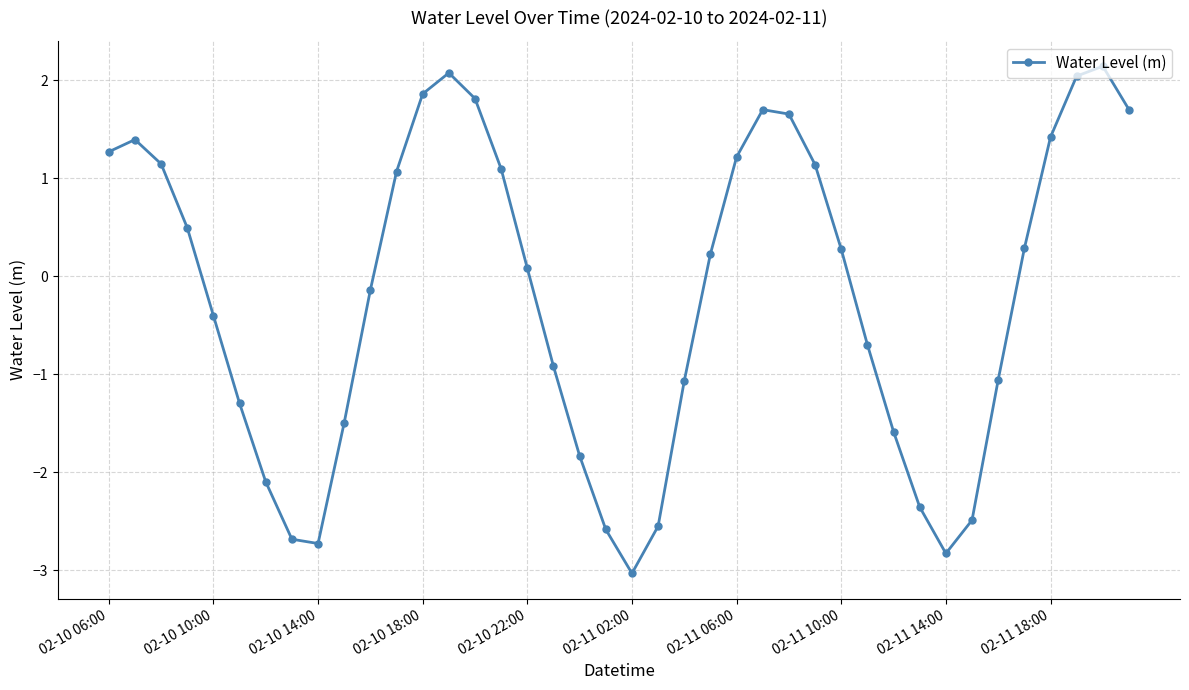

How many interior local peaks (higher than both neighbors) does the data have?

4